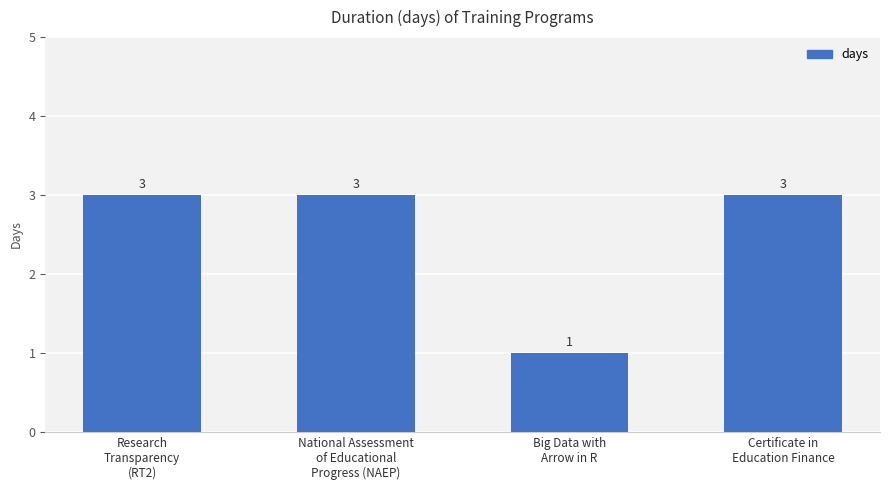

Reading right to left, what are all the values shown in this chart?

Certificate in
Education Finance=3	Big Data with
Arrow in R=1	National Assessment
of Educational
Progress (NAEP)=3	Research
Transparency
(RT2)=3